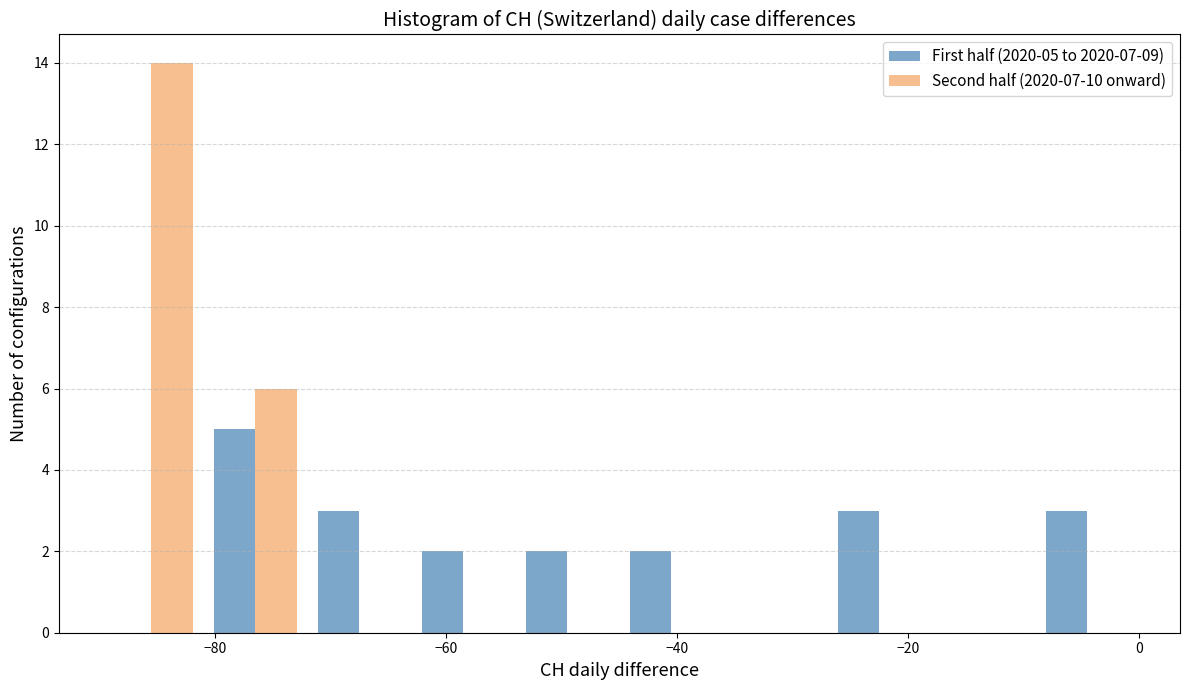

In the First half (2020-05 to 2020-07-09) series, which range on the x-axis has the tallest bar?

-81 to -72